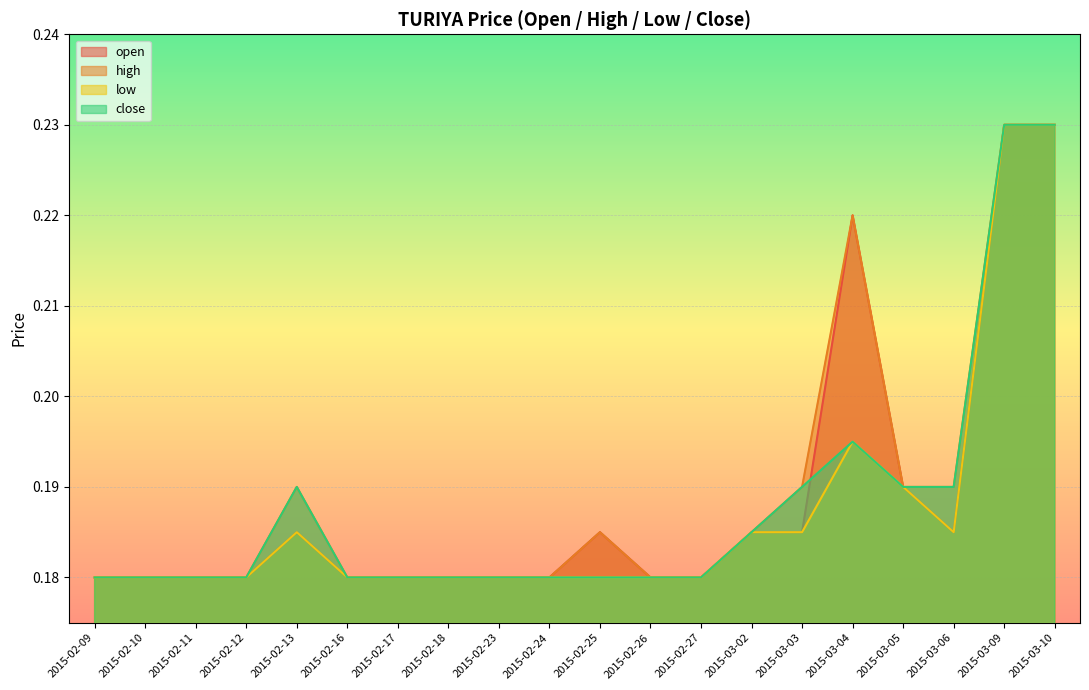

At which category does close reach its first local peak?

2015-02-13